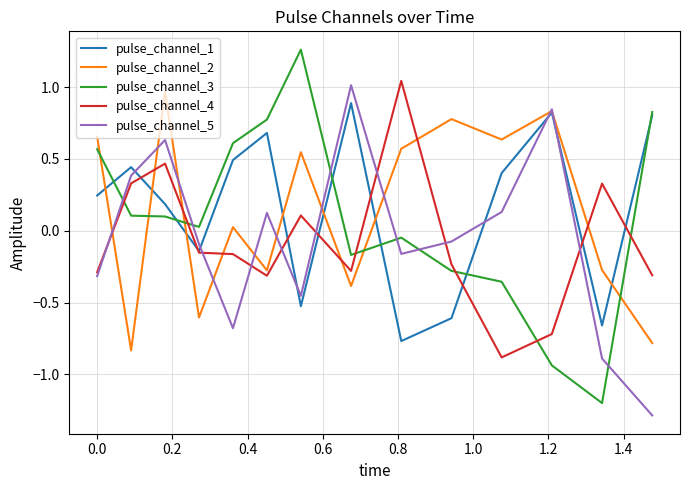

How many intersections are there between pulse_channel_2 and pulse_channel_3?

5